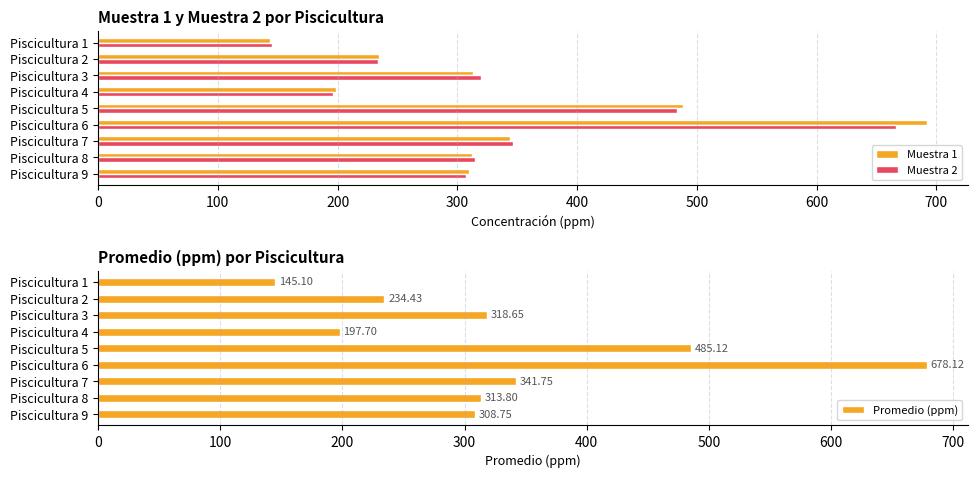

What is the sum of the Muestra 2 values at Piscicultura 6 and Piscicultura 2?

900.0